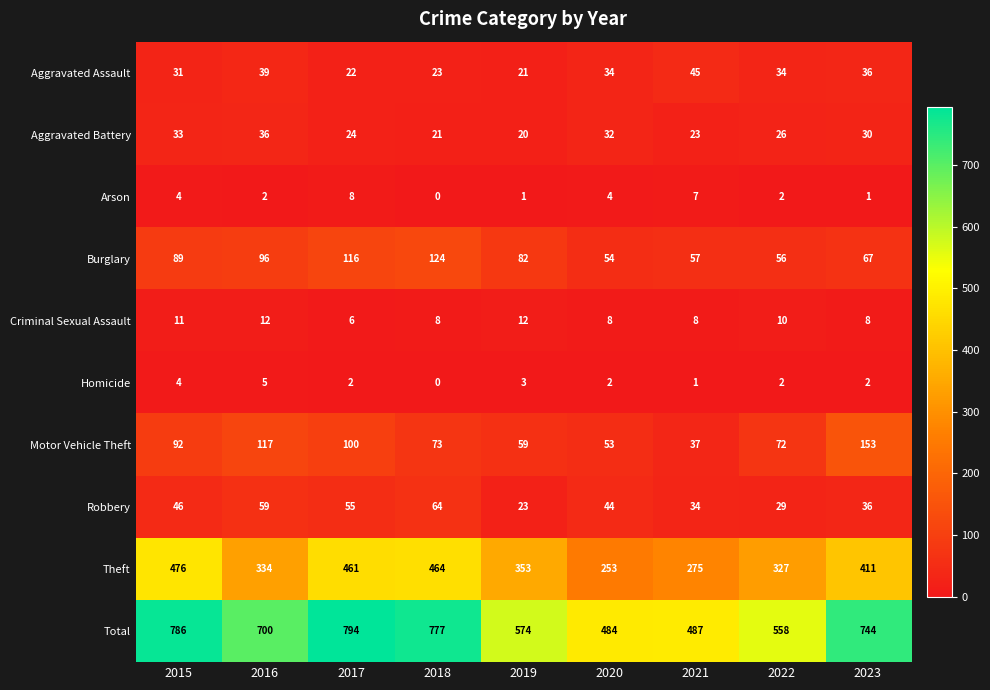

Which series has the widest spread of values?

Total